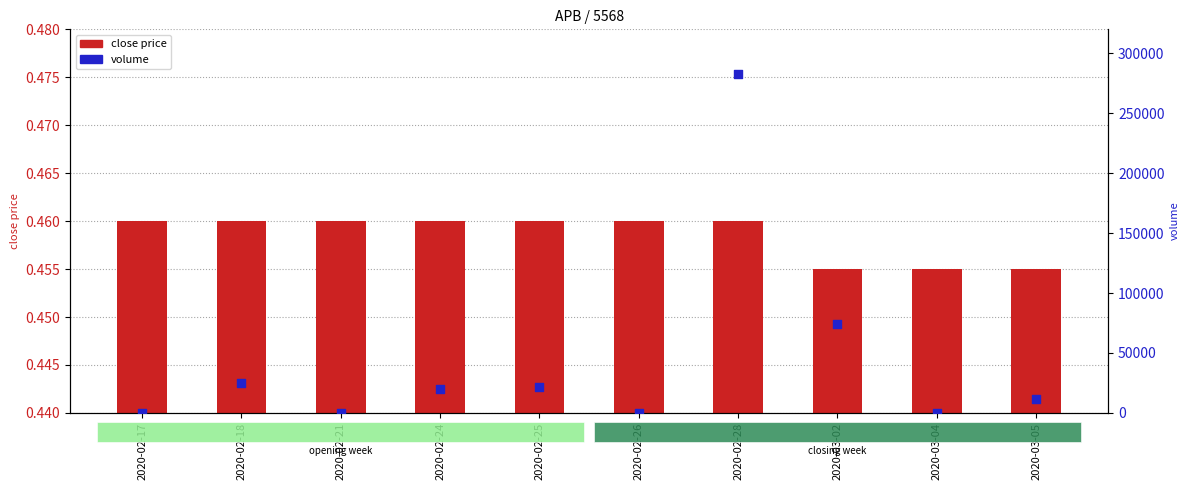

Which series has the largest Y range (max minus min)?

volume